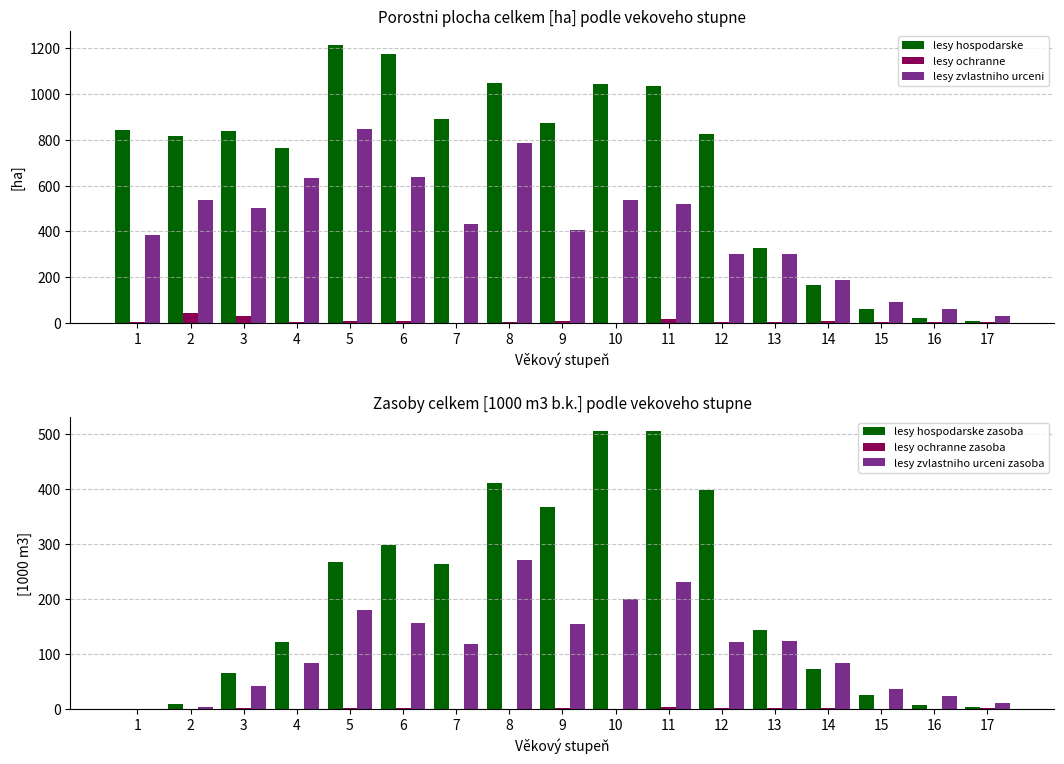

What is the difference between the maximum and second lowest values in the lesy zvlastniho urceni series?

787.4